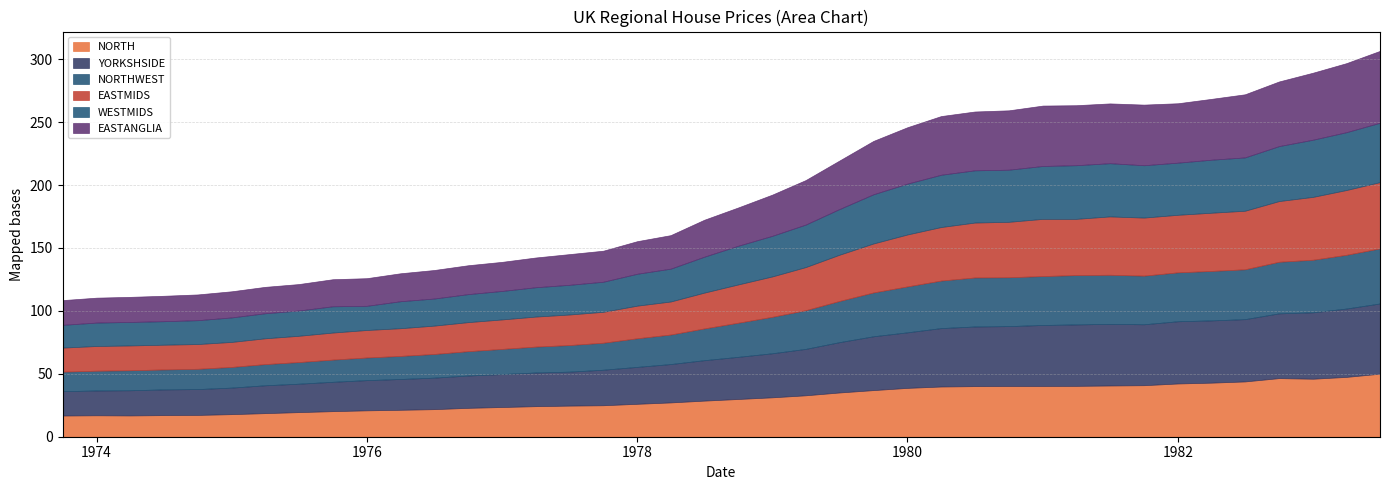

How many lines are shown in the chart?

6